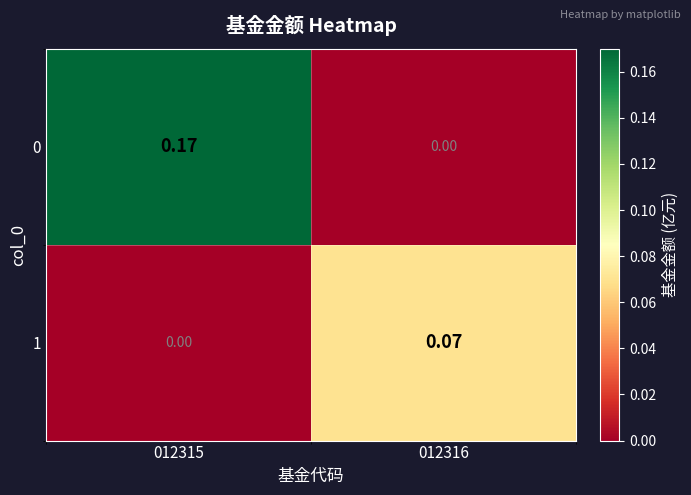

How many series are shown in this chart?

2